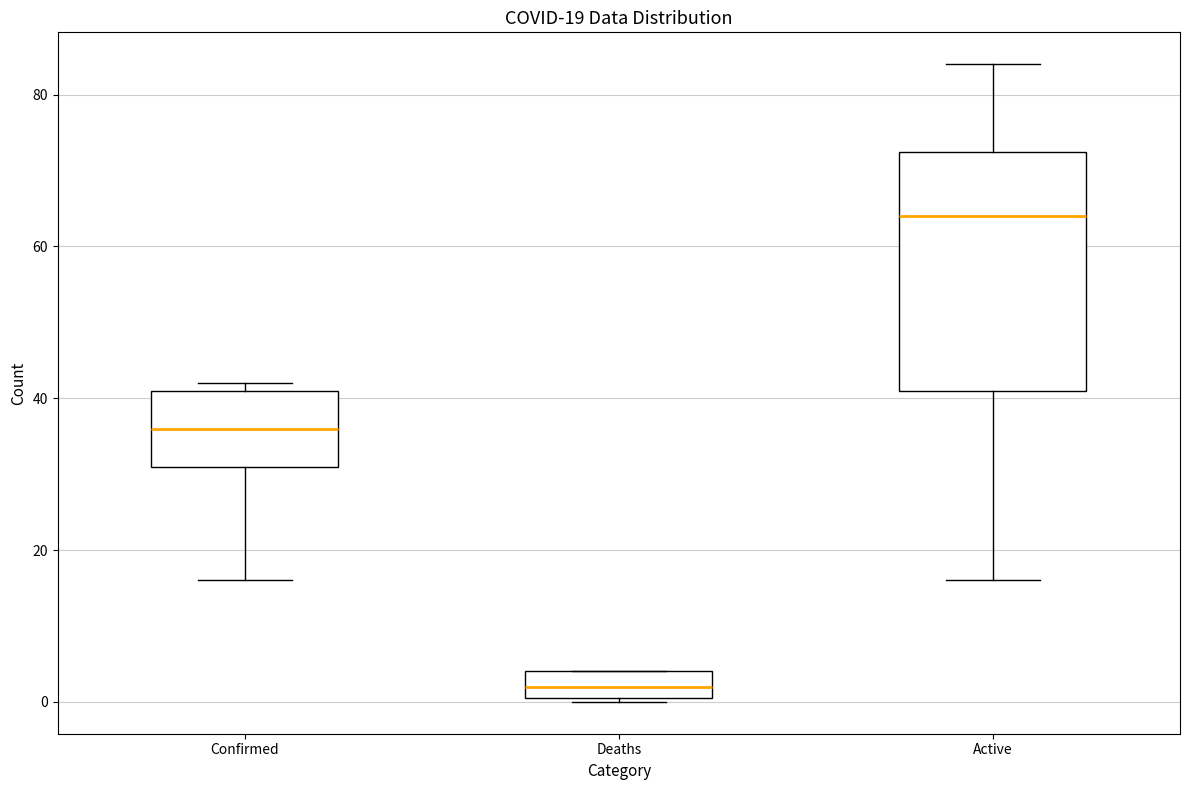

Which box has the highest median line?

Active